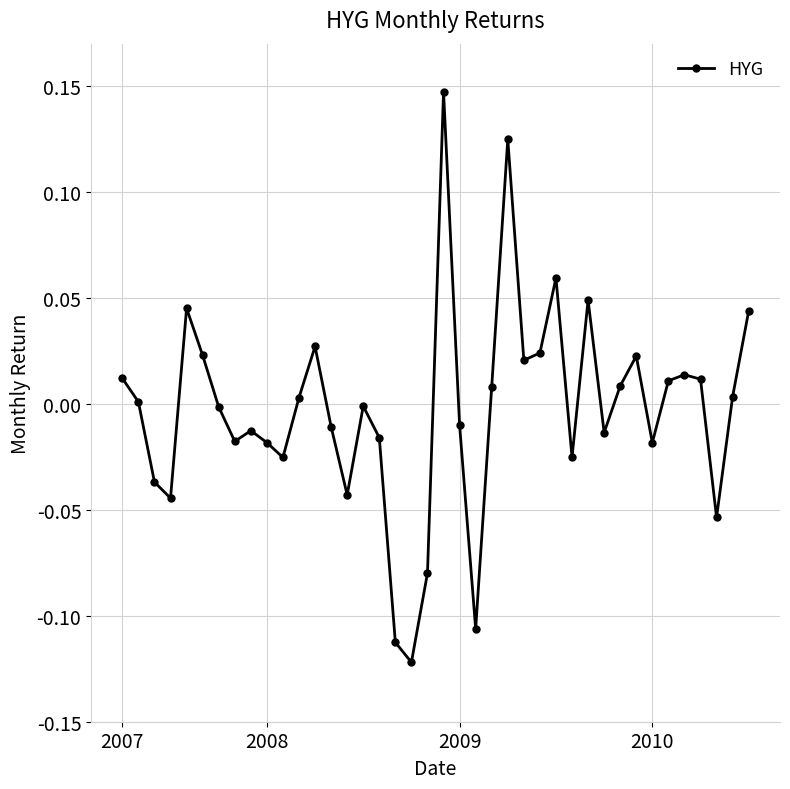

How many series are shown in this chart?

1